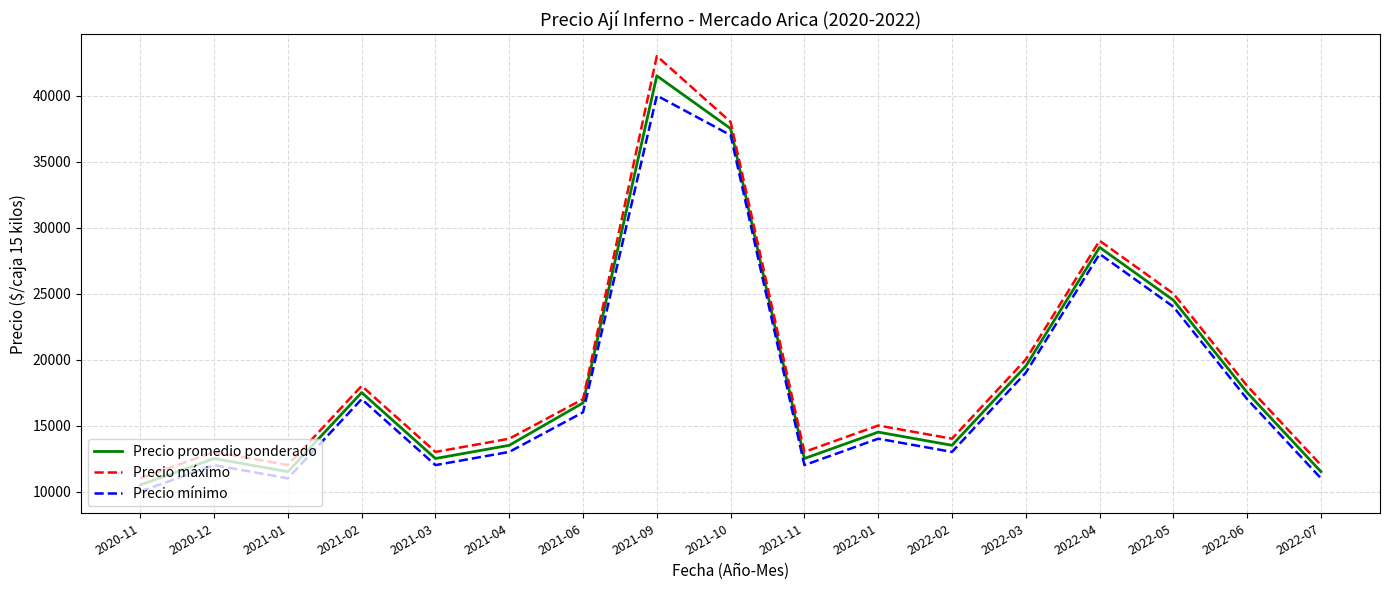

At which category is the sum across all series the highest?

2021-09